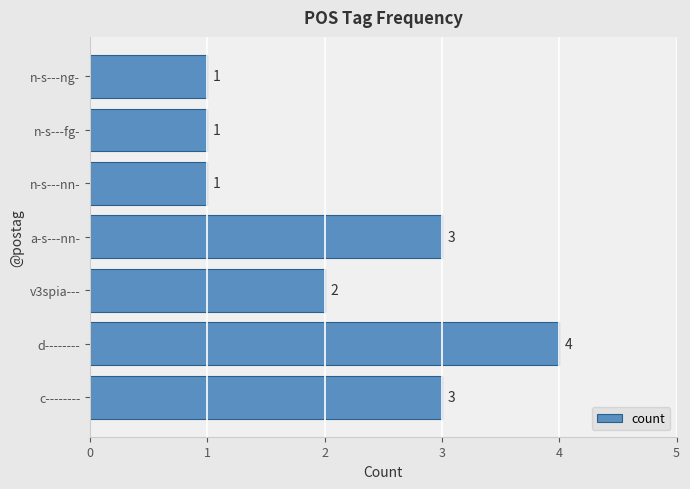

What is the ratio of the value at n-s---ng- to the value at v3spia---?

0.5